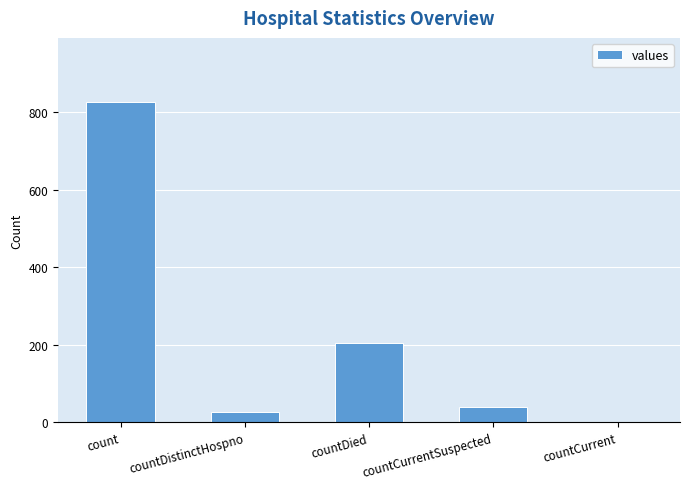

What is the sum of the values at countCurrent and countDistinctHospno?

26